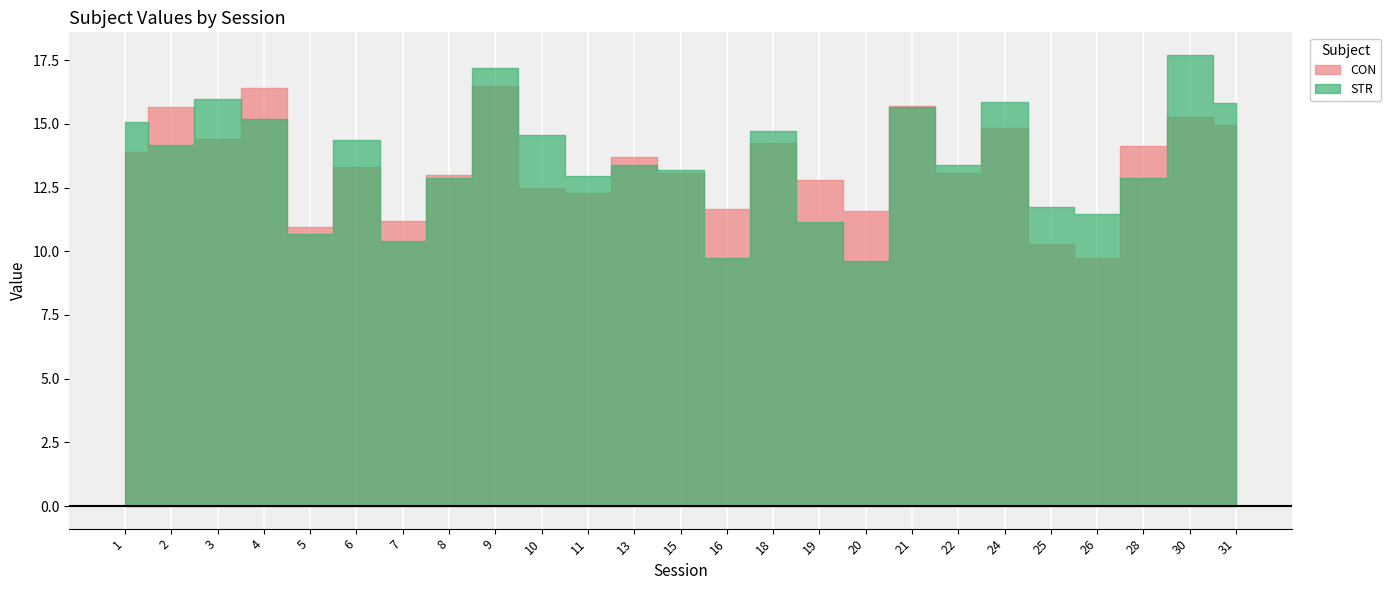

Count the number of data series in this chart.

2